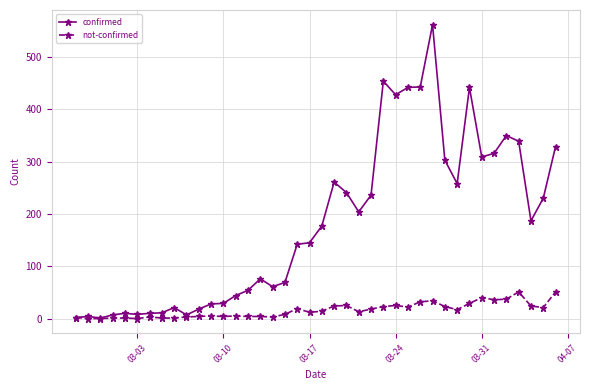

Rank the series by their average value, from highest to lowest.

confirmed, not-confirmed